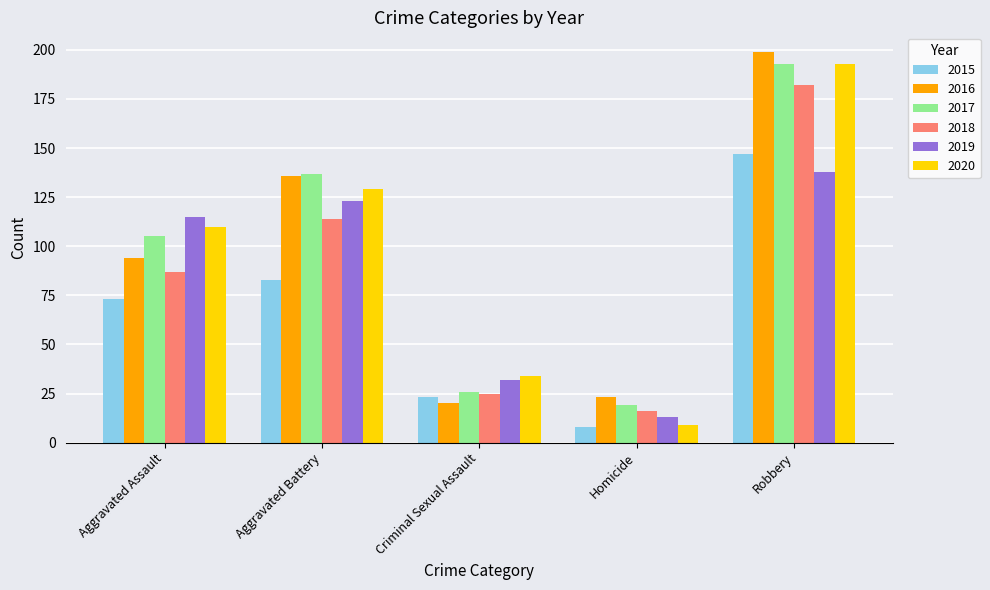

Is it true that 2017 equals 19 at Homicide?

True